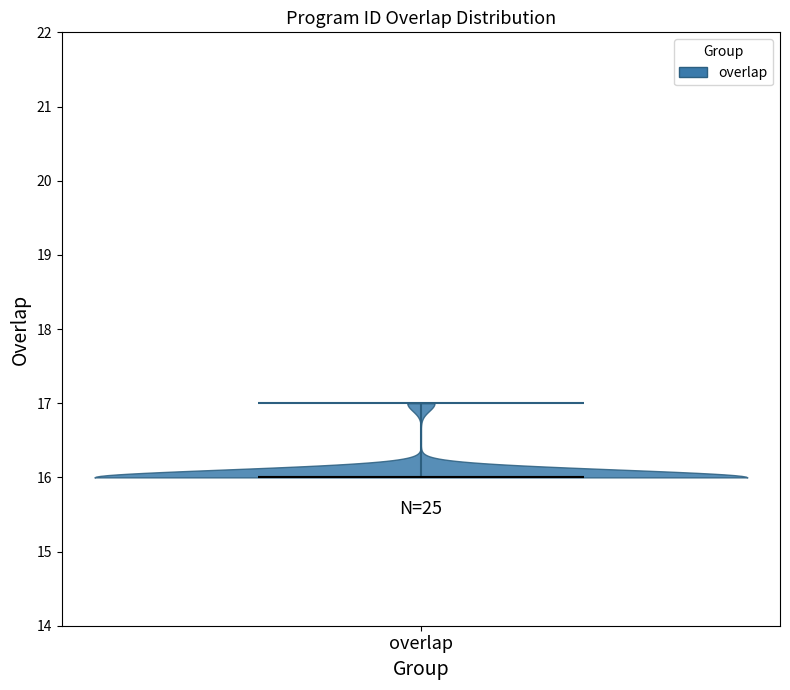

What is the lowest point the violin for overlap reaches on the y-axis? The values are not printed on the chart, so give them approximately, as read against the axis.

16